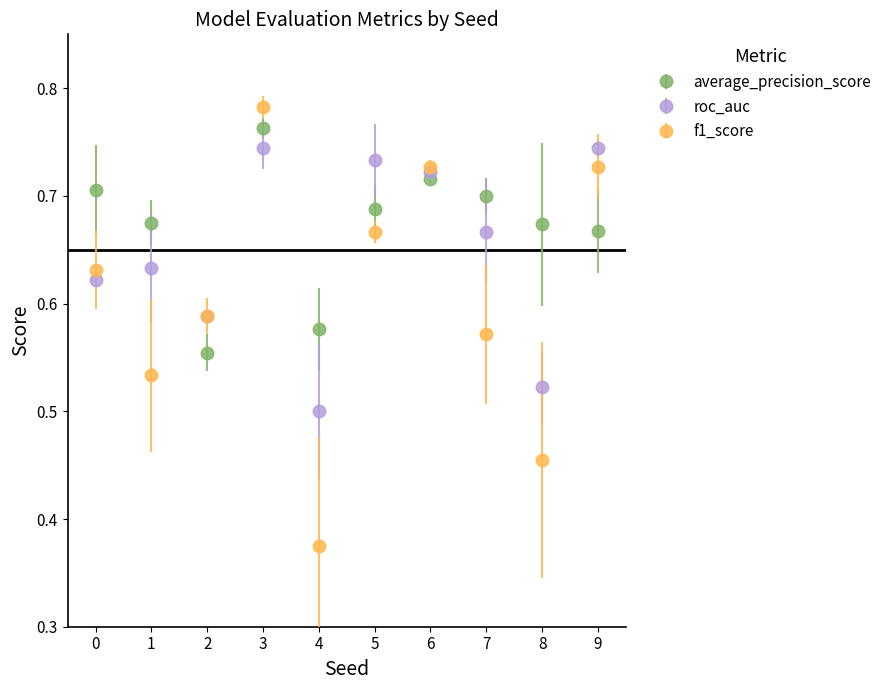

What are all the series names shown in the legend?

average_precision_score, roc_auc, f1_score